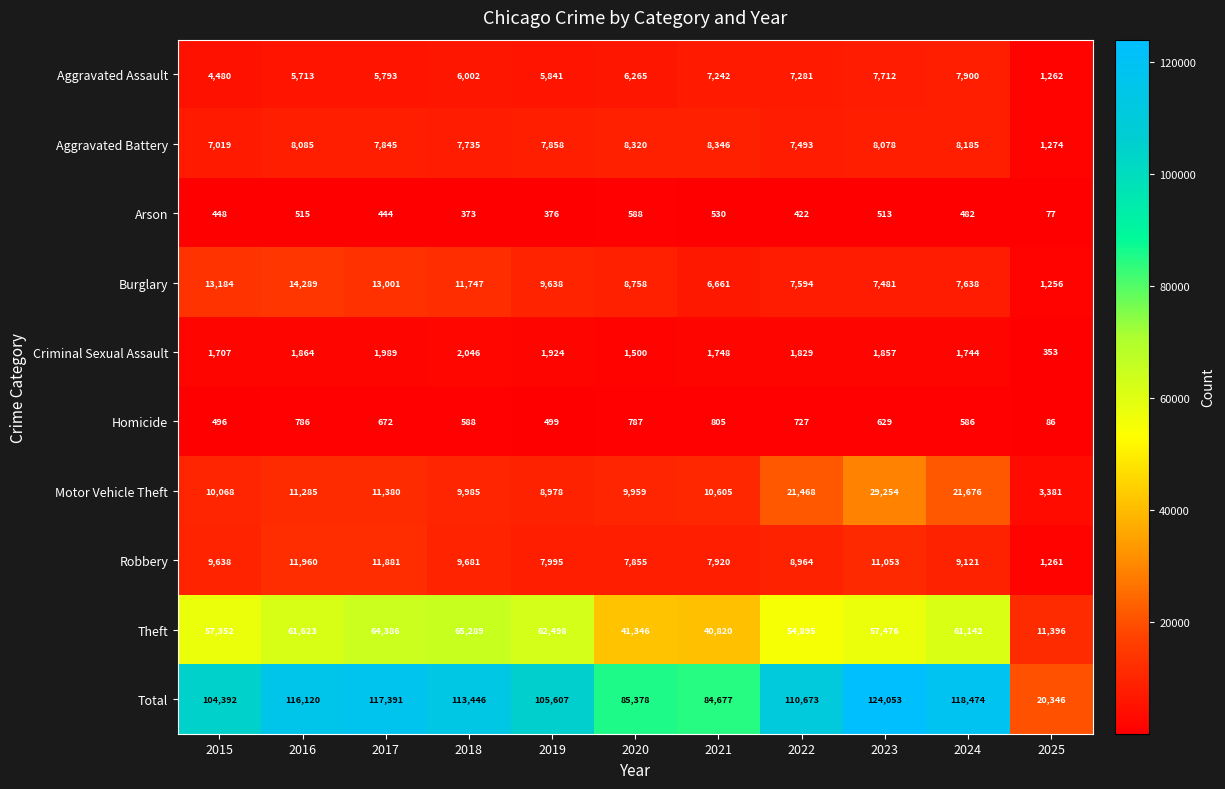

Which label corresponds to the largest value in the chart?

2023